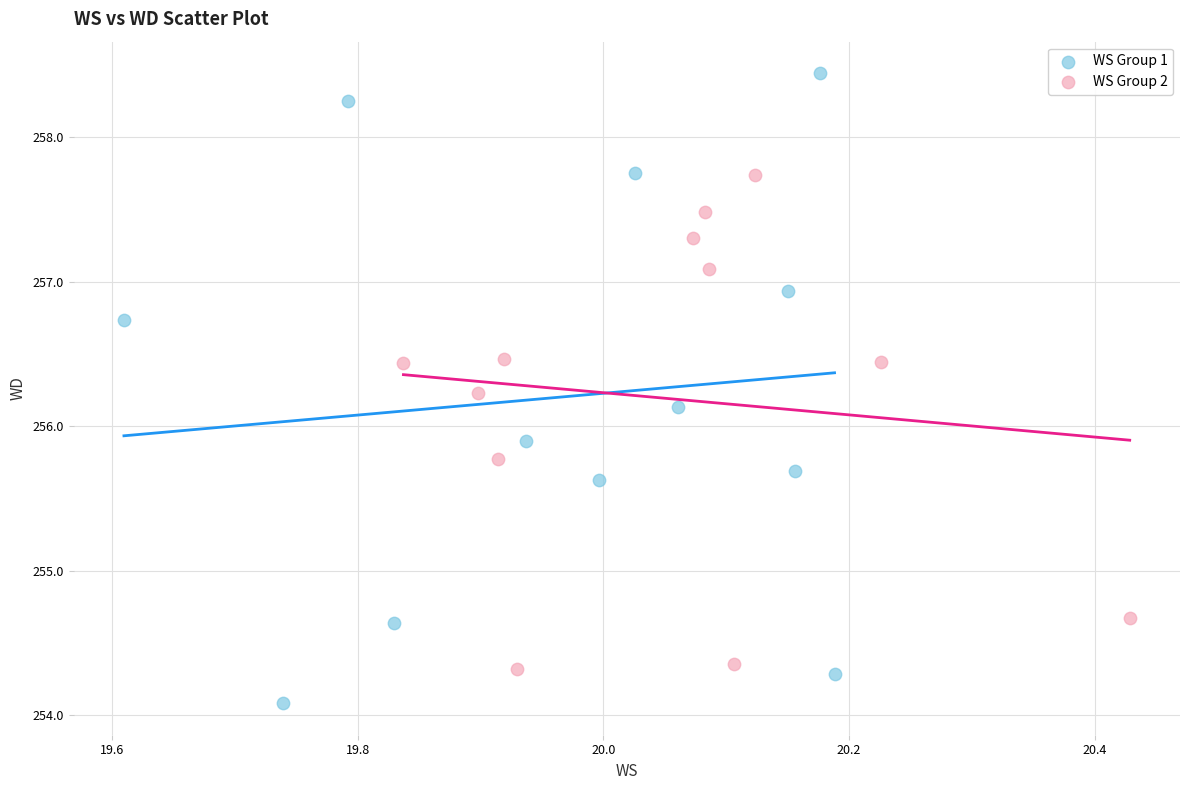

Which series has the largest Y range (max minus min)?

WS Group 1